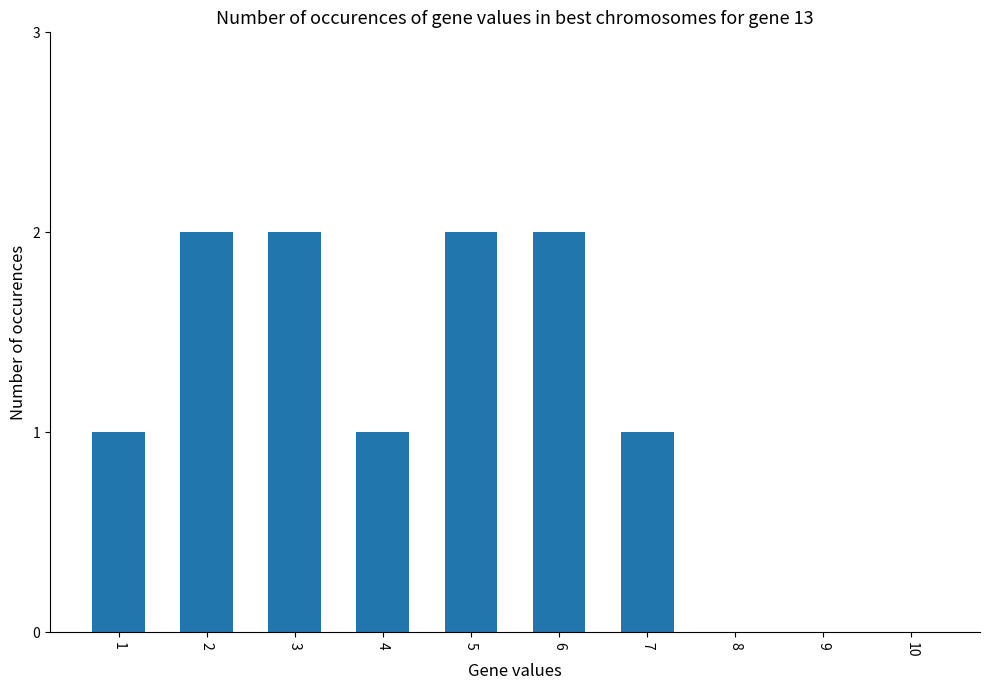

Count the values in the range 0 to 2.

10